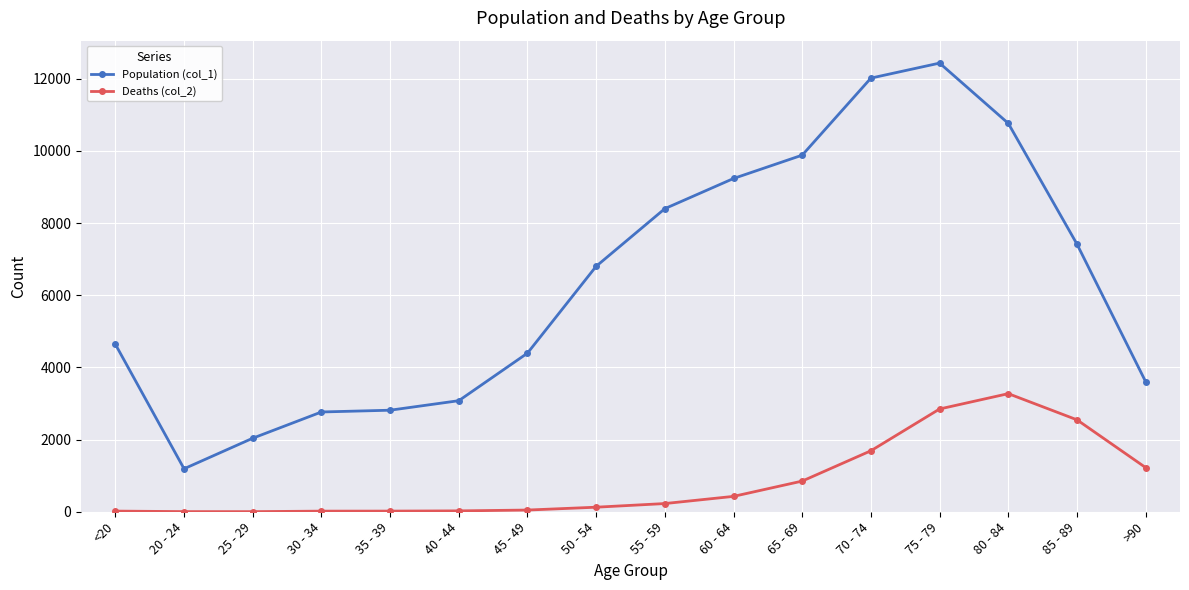

In Deaths (col_2), how many points are lower than both neighbors (excluding endpoints)?

1